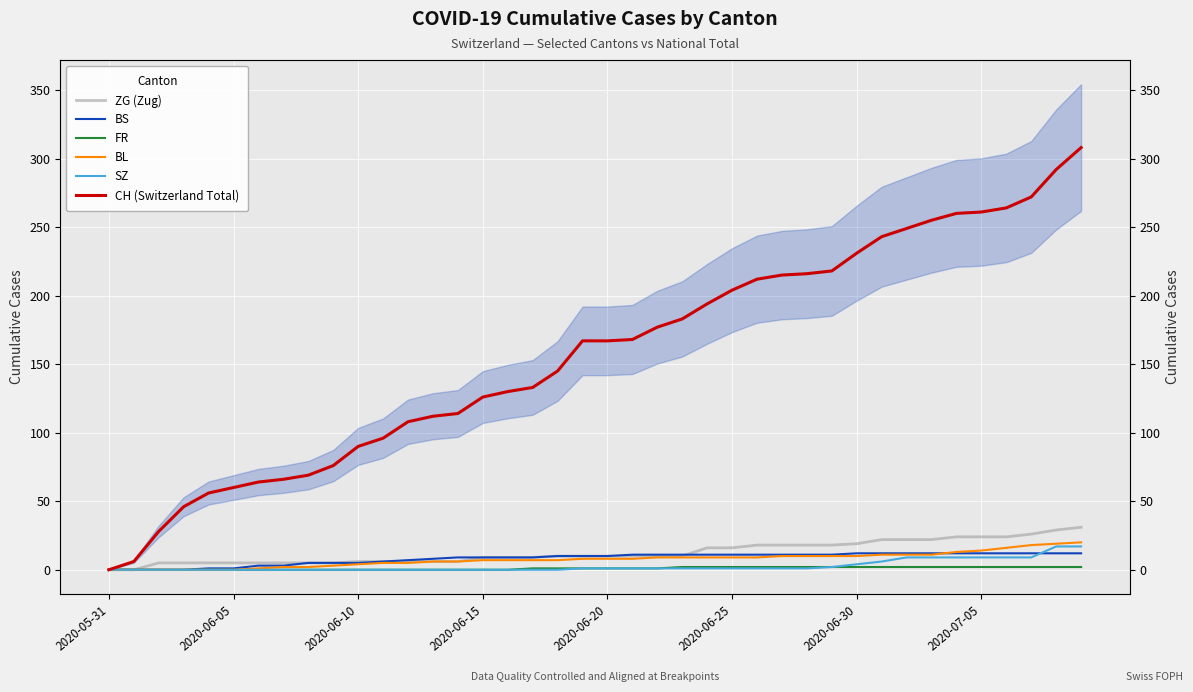

Reading left to right, extract all data points from this chart.

ZG (Zug): 0	0	5	5	5	5	5	5	5	5	6	6	6	6	6	9	9	9	10	10	10	10	10	10	16	16	18	18	18	18	19	22	22	22	24	24	24	26	29	31
BS: 0	0	0	0	1	1	3	3	5	5	5	6	7	8	9	9	9	9	10	10	10	11	11	11	11	11	11	11	11	11	12	12	12	12	12	12	12	12	12	12
FR: 0	0	0	0	0	0	0	0	0	0	0	0	0	0	0	0	0	1	1	1	1	1	1	2	2	2	2	2	2	2	2	2	2	2	2	2	2	2	2	2
BL: 0	0	0	0	0	0	1	2	2	3	4	5	5	6	6	7	7	7	7	8	8	8	9	9	9	9	9	10	10	10	10	11	11	11	13	14	16	18	19	20
SZ: 0	0	0	0	0	0	0	0	0	0	0	0	0	0	0	0	0	0	0	1	1	1	1	1	1	1	1	1	1	2	4	6	9	9	9	9	9	9	17	17
CH (Switzerland Total): 0	6	28	46	56	60	64	66	69	76	90	96	108	112	114	126	130	133	145	167	167	168	177	183	194	204	212	215	216	218	231	243	249	255	260	261	264	272	292	308